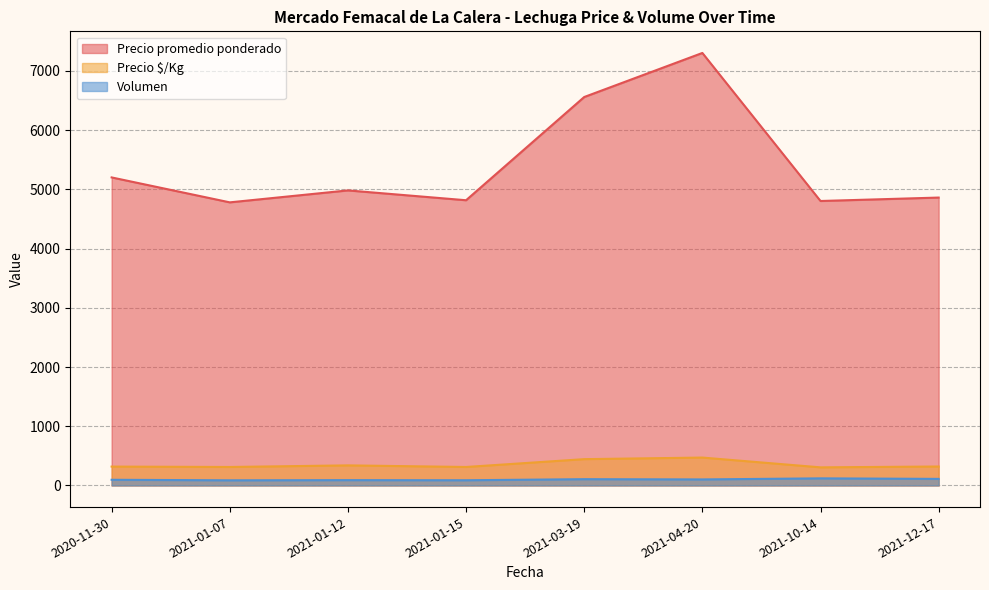

Which series changed the most between 9 and 24?

Precio promedio ponderado